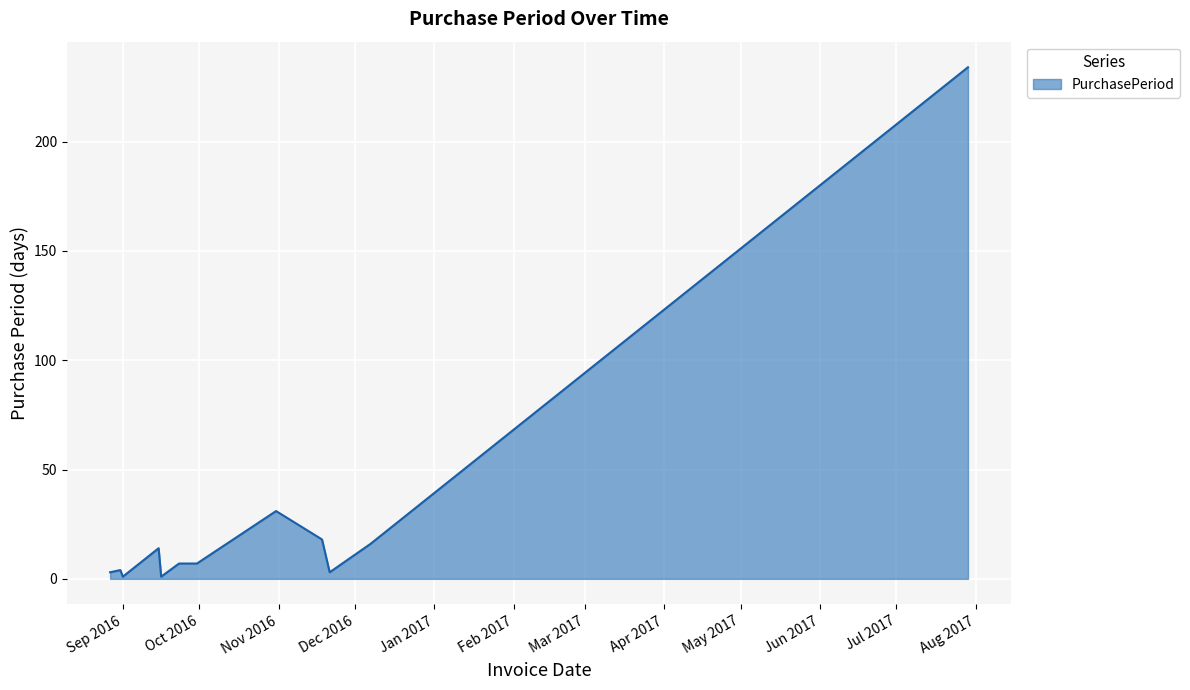

Reading left to right, extract all data points from this chart.

3	4	1	14	1	7	7	31	18	3	16	234